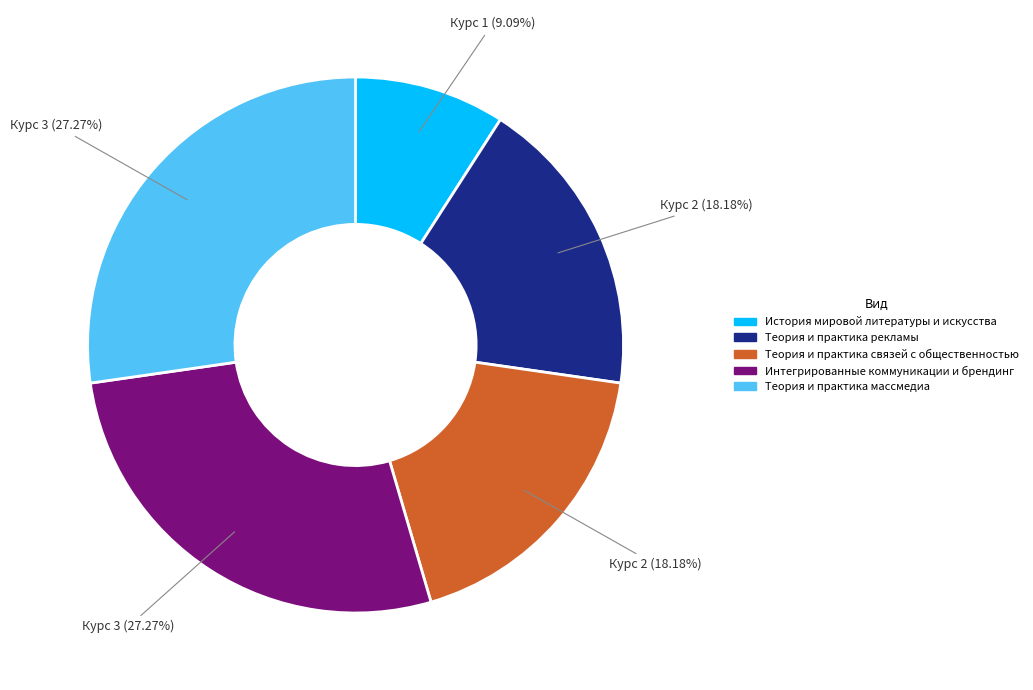

To the nearest percent, what portion does Теория и практика связей с общественностью represent?

18%